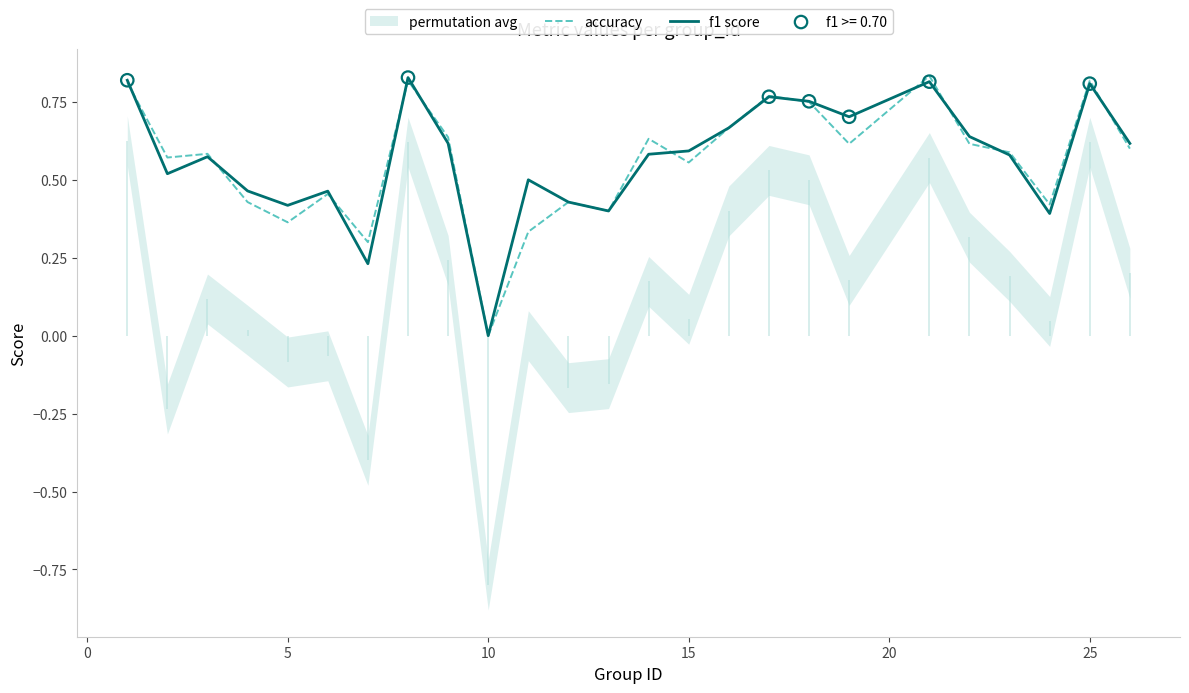

Which series has the largest total across all categories?

f1 score